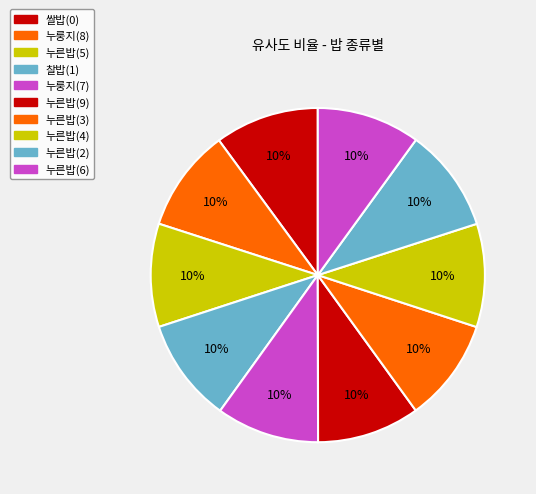

Does 누른밥(6) represent more than half of the total?

No